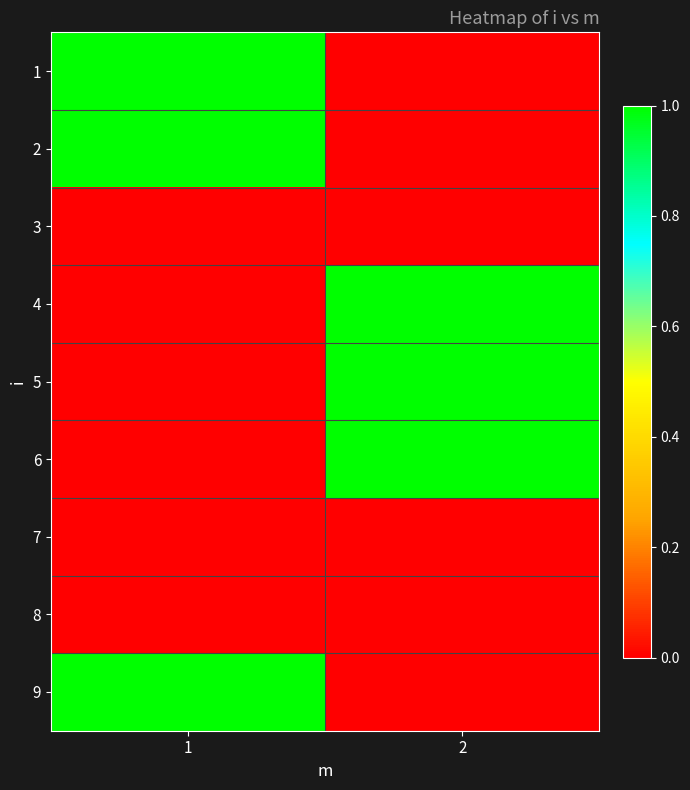

Reading right to left, what are all the values shown in this chart?

1: 2=0	1=1
2: 2=0	1=1
3: 2=0	1=0
4: 2=1	1=0
5: 2=1	1=0
6: 2=1	1=0
7: 2=0	1=0
8: 2=0	1=0
9: 2=0	1=1